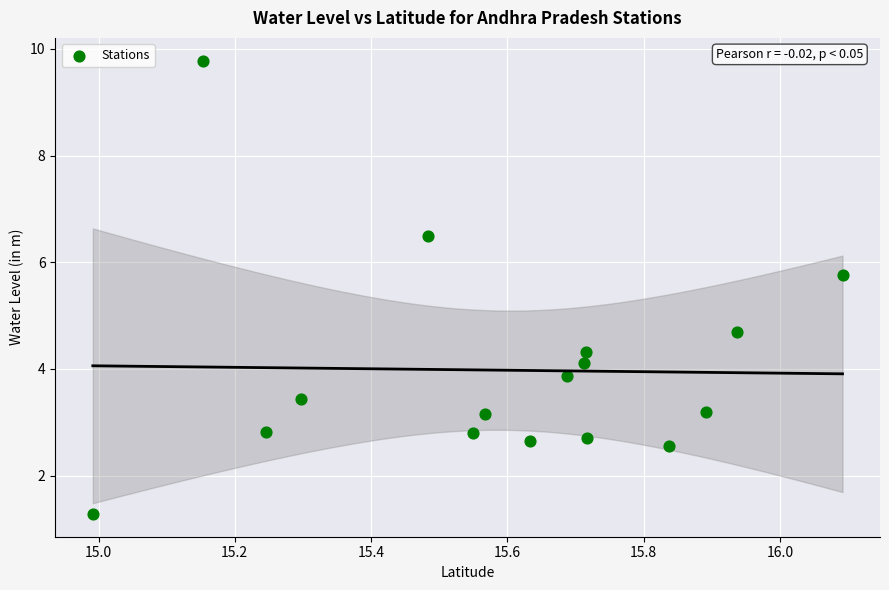

What Y value in the scatter plot is closest to 5?

4.7